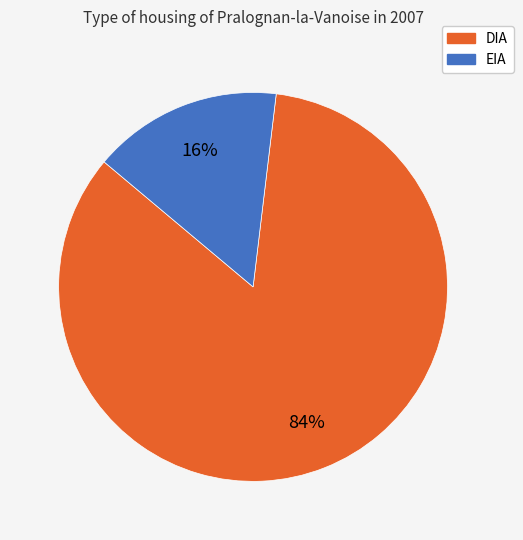

What percentage is the EIA slice, to the nearest percent?

16%